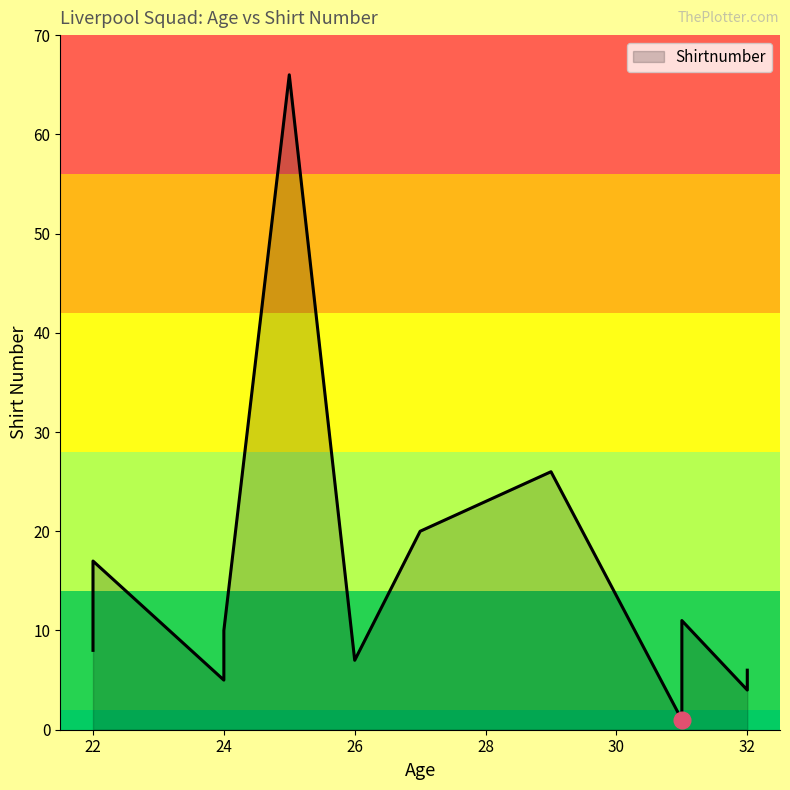

The chart shows a value of 20 at 27. True or false?

True